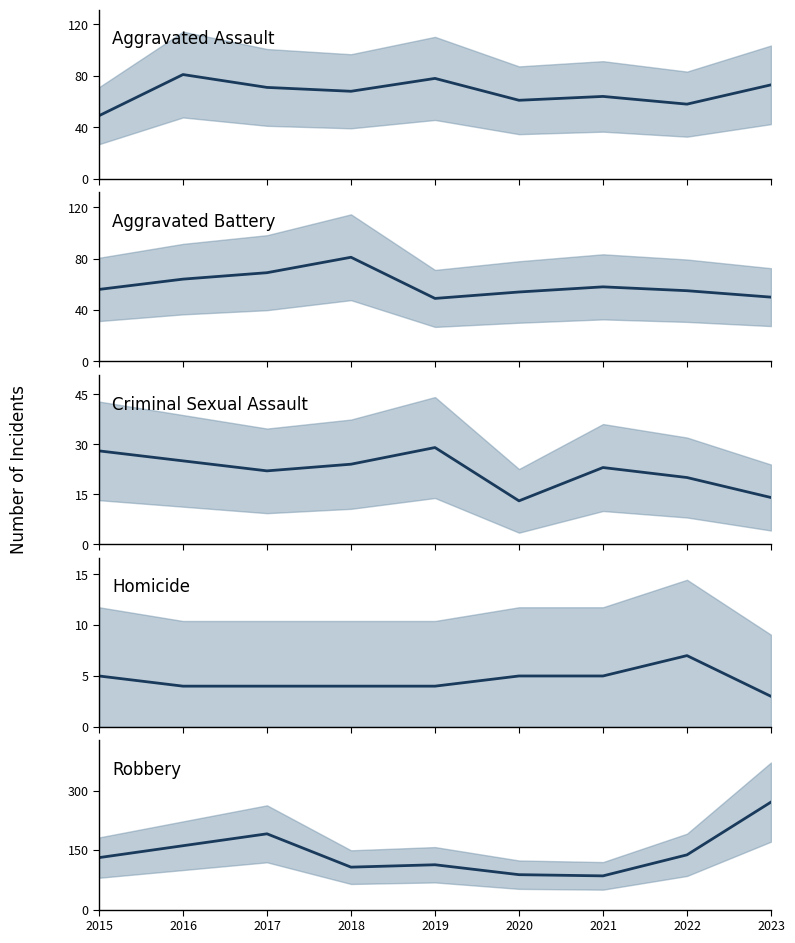

Reading left to right, list all the values displayed in this chart.

Aggravated Assault (mean): 2015=49	2016=81	2017=71	2018=68	2019=78	2020=61	2021=64	2022=58	2023=73
Aggravated Battery (mean): 2015=56	2016=64	2017=69	2018=81	2019=49	2020=54	2021=58	2022=55	2023=50
Criminal Sexual Assault (mean): 2015=28	2016=25	2017=22	2018=24	2019=29	2020=13	2021=23	2022=20	2023=14
Homicide (mean): 2015=5	2016=4	2017=4	2018=4	2019=4	2020=5	2021=5	2022=7	2023=3
Robbery (mean): 2015=131	2016=161	2017=191	2018=107	2019=113	2020=88	2021=85	2022=138	2023=271